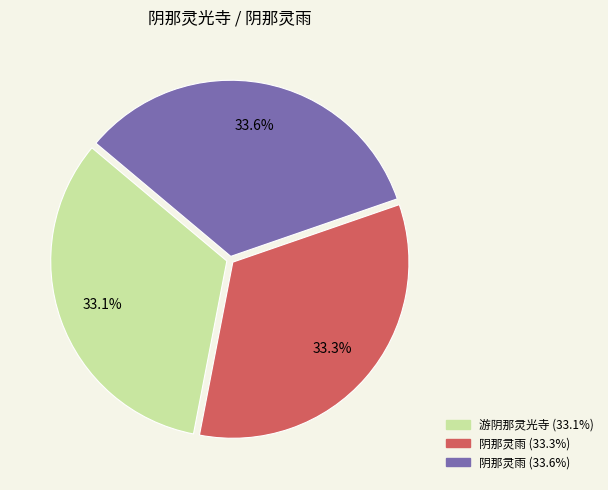

Does any single category account for the majority?

No